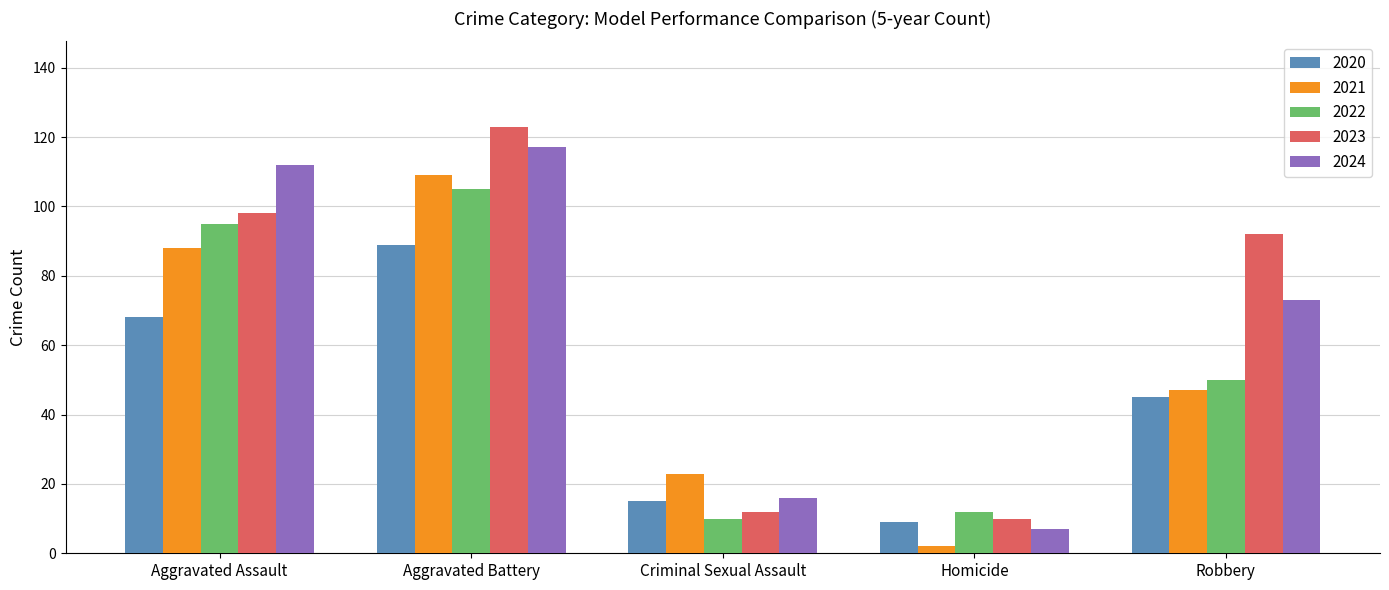

What is the sum of the 2024 values at Aggravated Battery and Aggravated Assault?

229